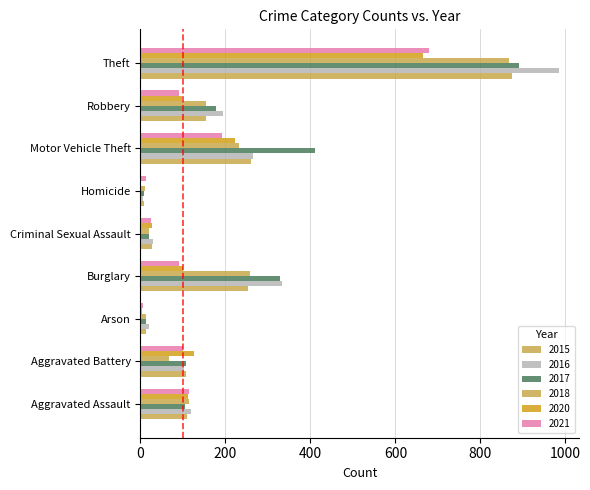

At which category is the sum across all series the highest?

Theft